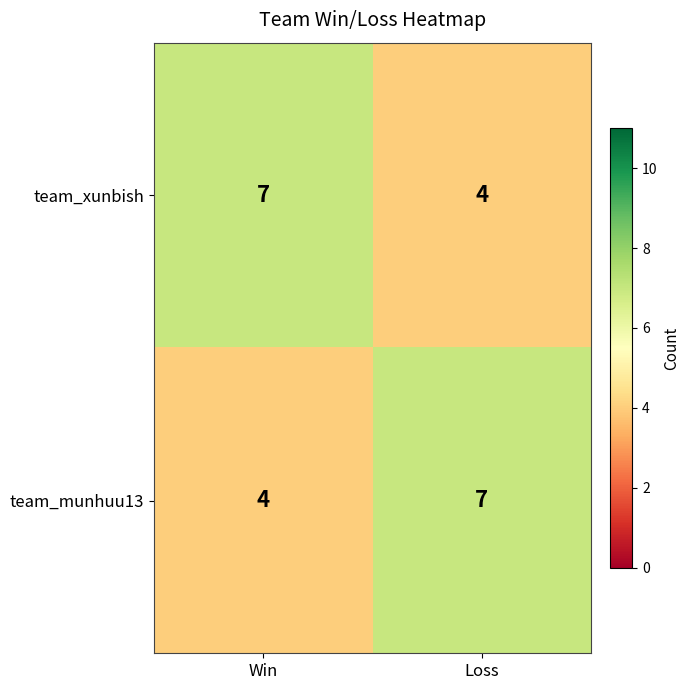

What is the smallest value displayed?

4